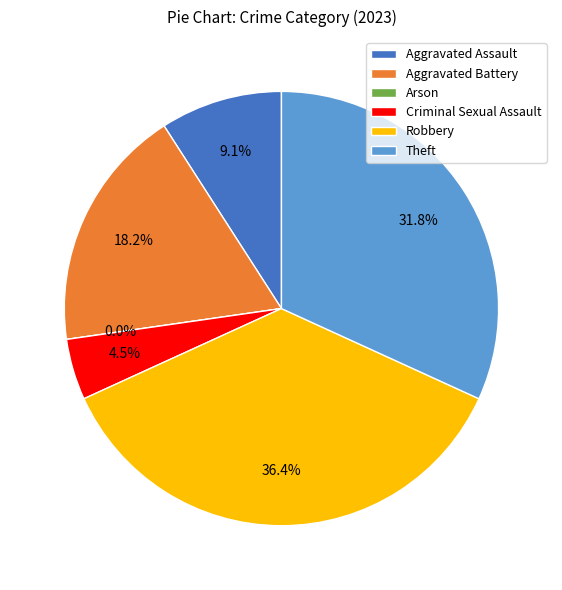

To the nearest percent, what percentage of the pie is Robbery?

36%